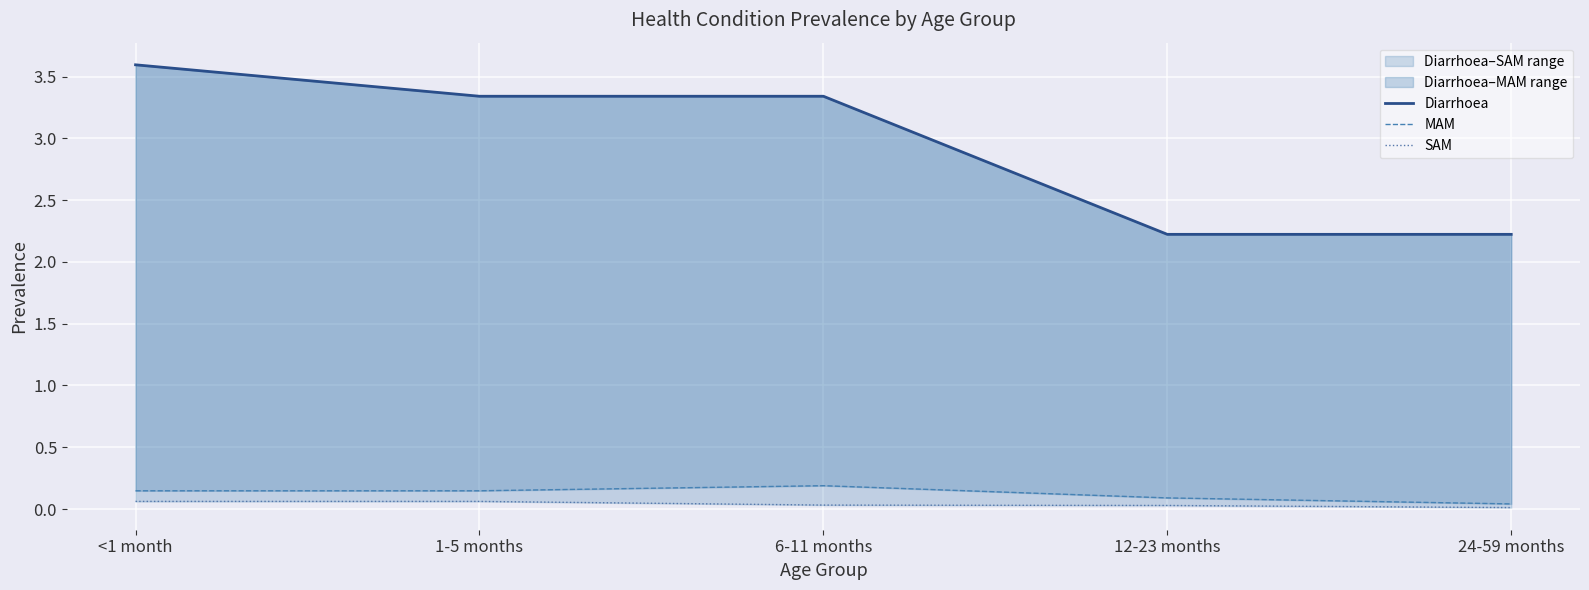

How many values in the Diarrhoea series exceed 3?

3